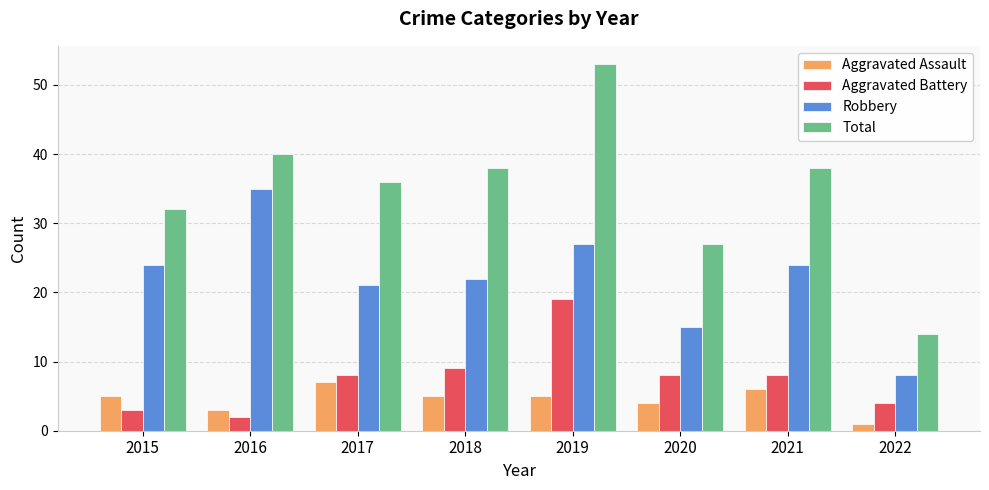

True or false: Total has a value of 32 at 2015.

True